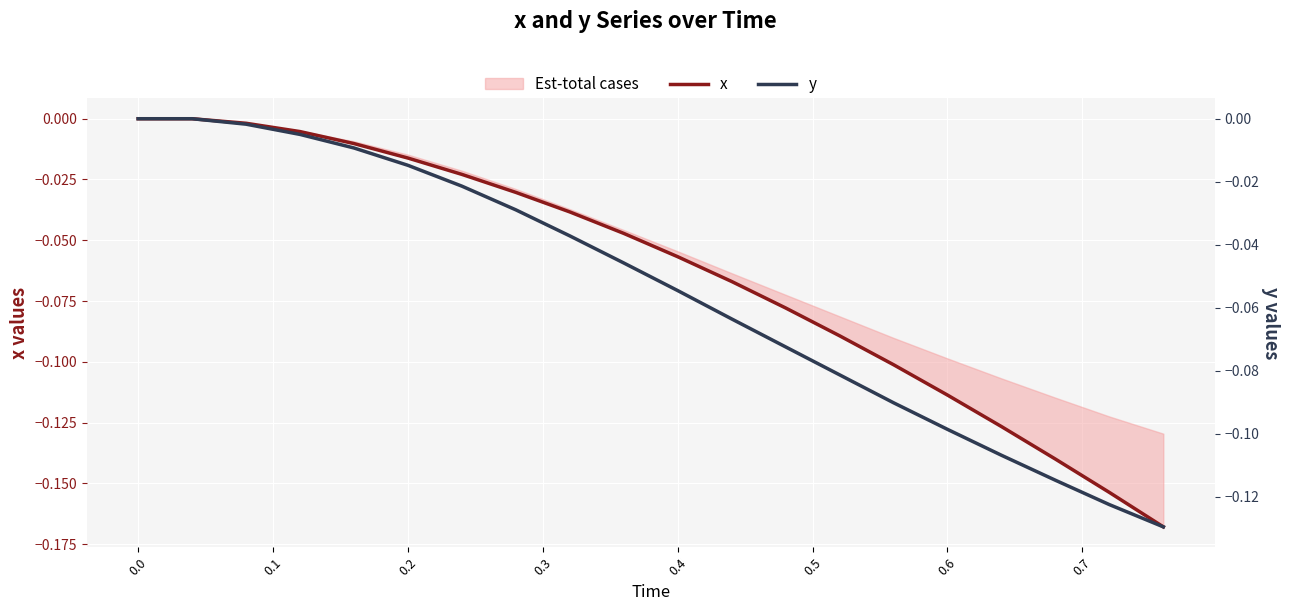

Which series has the widest spread of values?

x